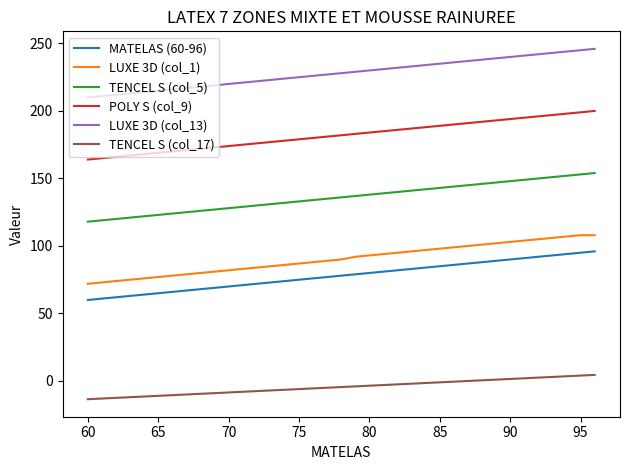

What is the greatest value displayed?

246.0